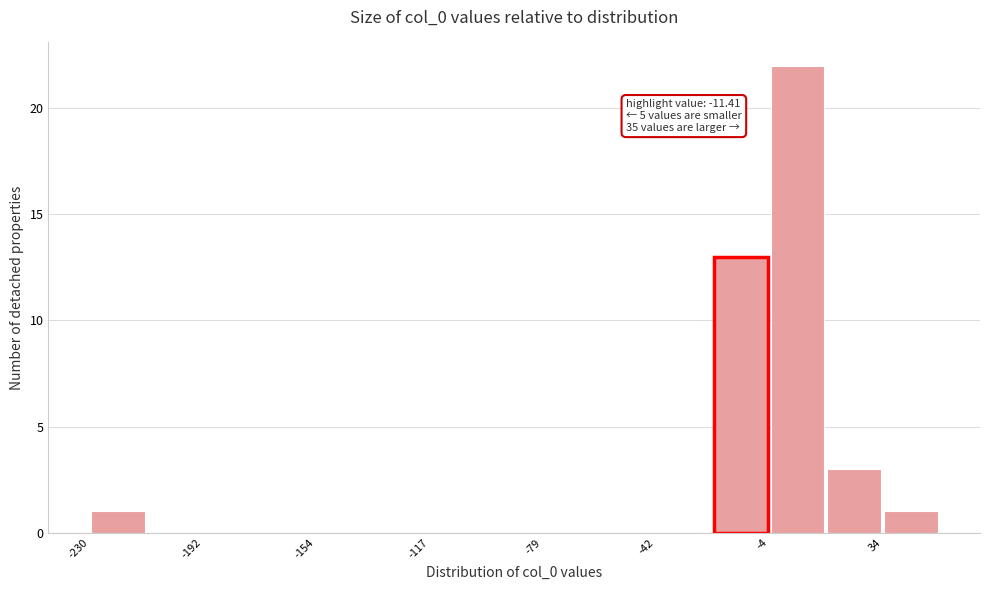

Read against the x-axis, roughly where is the centre of the tallest bar?

5